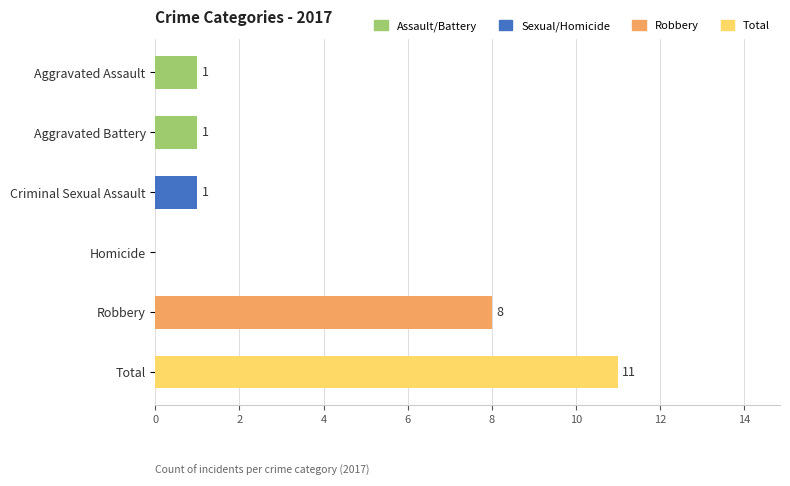

True or false: the data shows 5 at Total.

False